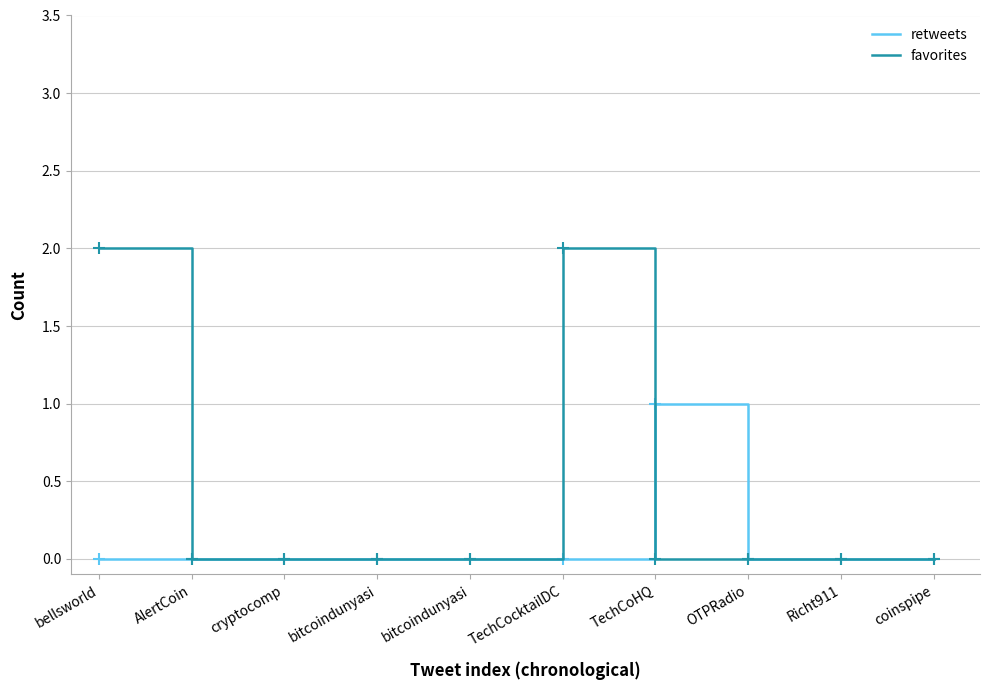

What are all the series names shown in the legend?

retweets, favorites